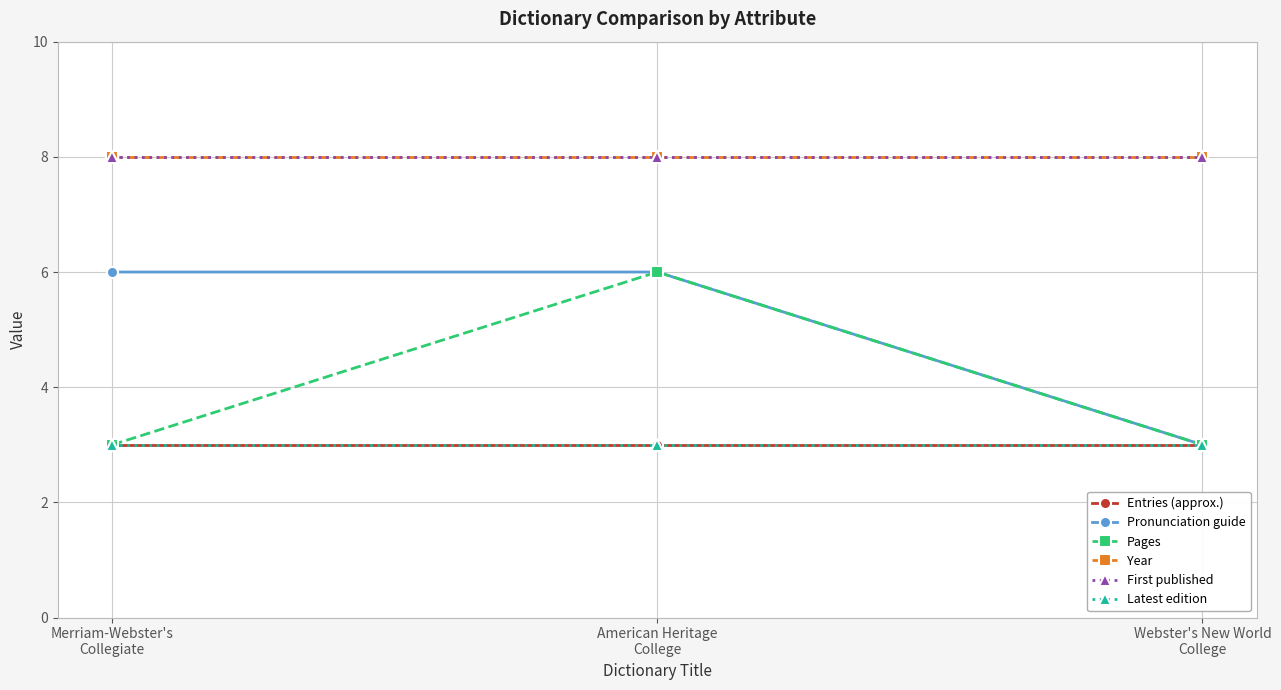

Between Webster's New World
College and Merriam-Webster's
Collegiate, which is larger?

Webster's New World
College